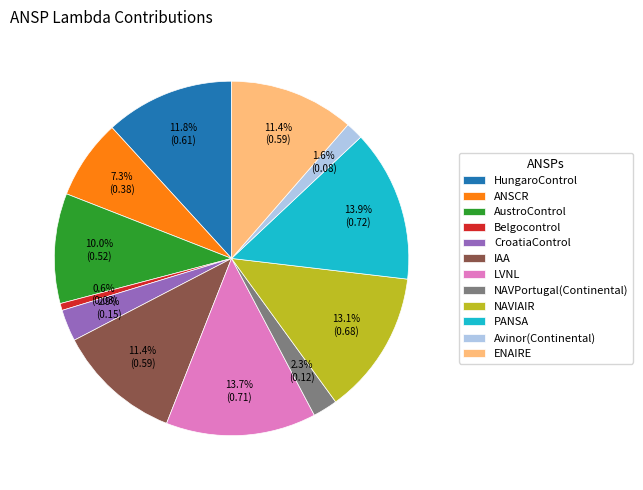

Which category has the smallest portion of the pie?

Belgocontrol